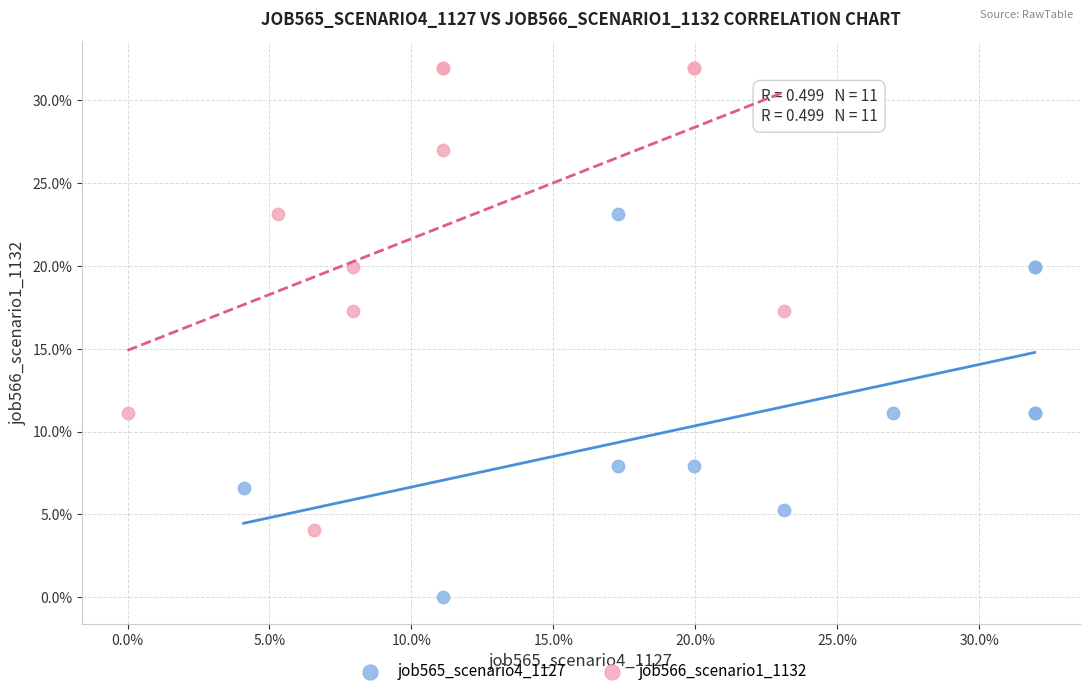

What are all the series names shown in the legend?

job565_scenario4_1127, job566_scenario1_1132